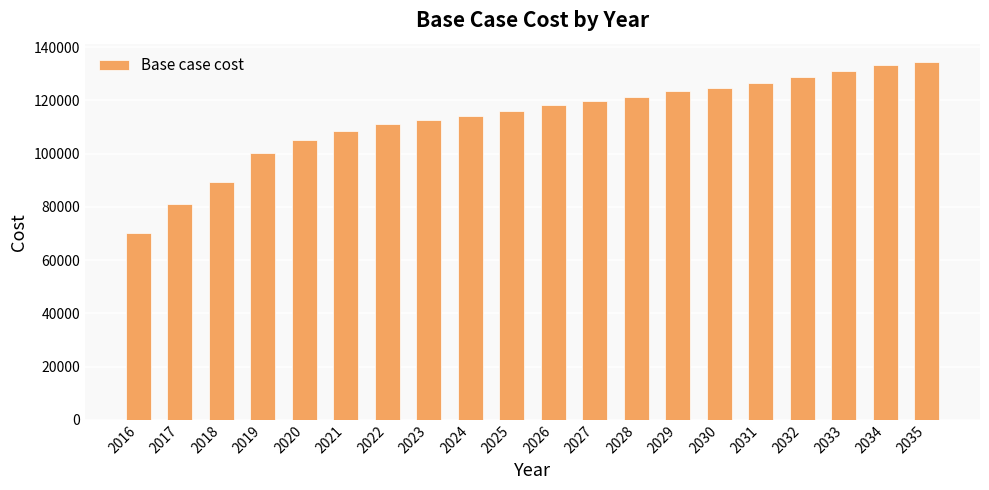

Rank the categories by value from highest to lowest.

2035, 2034, 2033, 2032, 2031, 2030, 2029, 2028, 2027, 2026, 2025, 2024, 2023, 2022, 2021, 2020, 2019, 2018, 2017, 2016